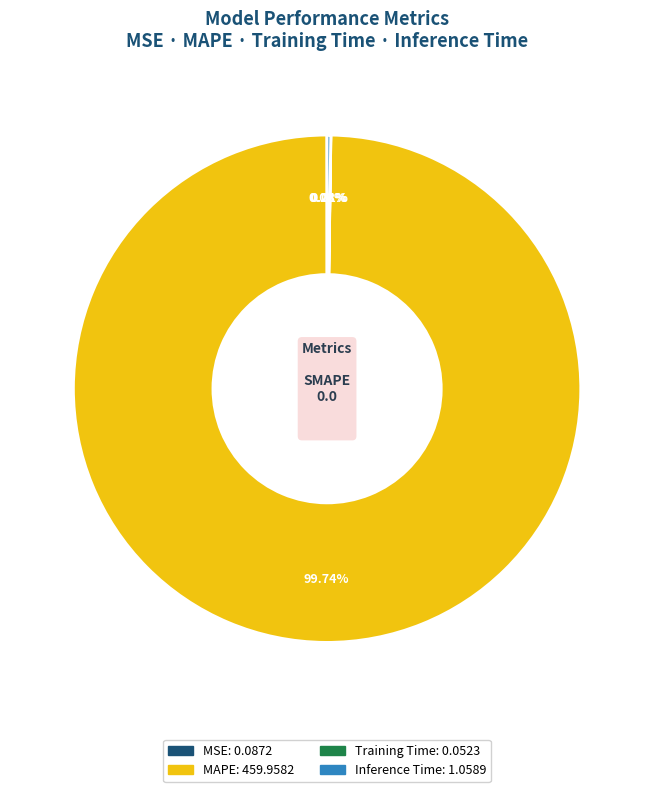

What is the majority slice?

MAPE